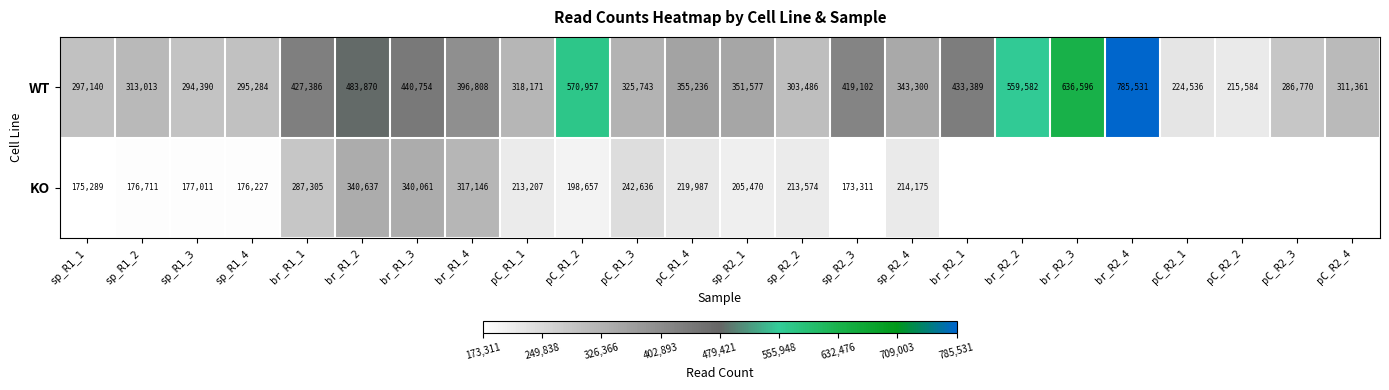

What is the sum of the WT values at sp_R2_3 and pC_R2_3?

705872